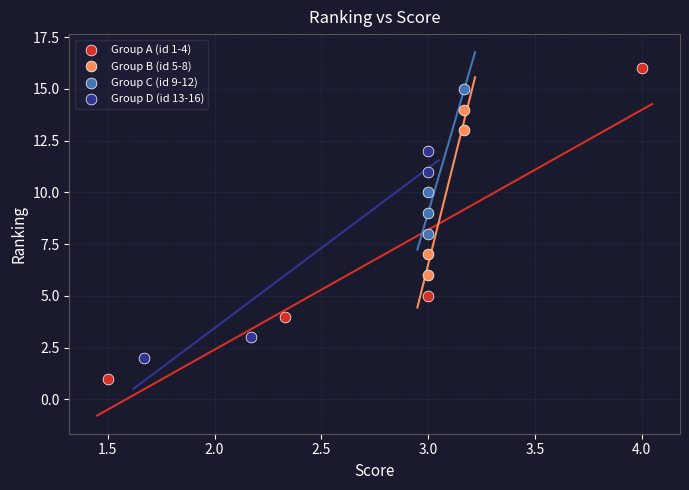

Which series contains the lowest Y value?

Group A (id 1-4)